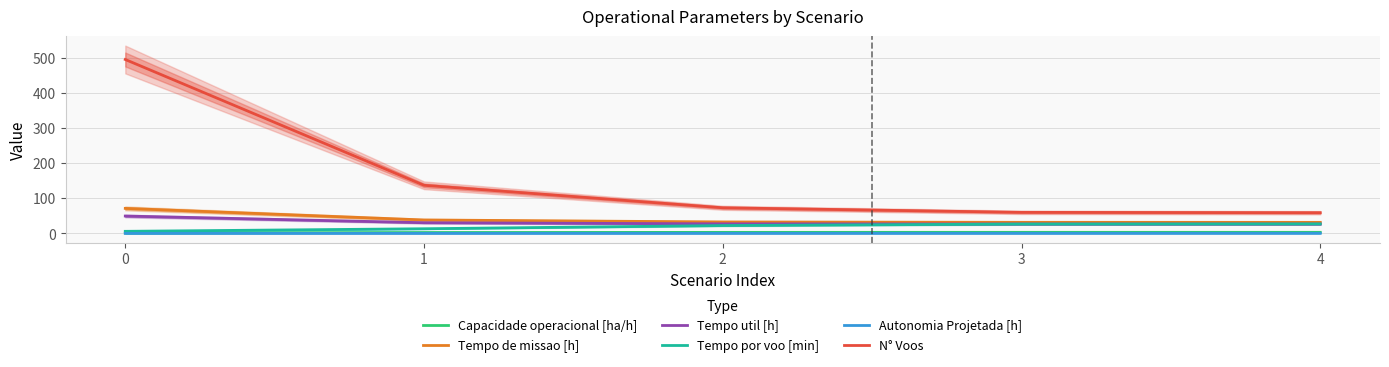

How many Autonomia Projetada [h] values are between 0 and 1?

5